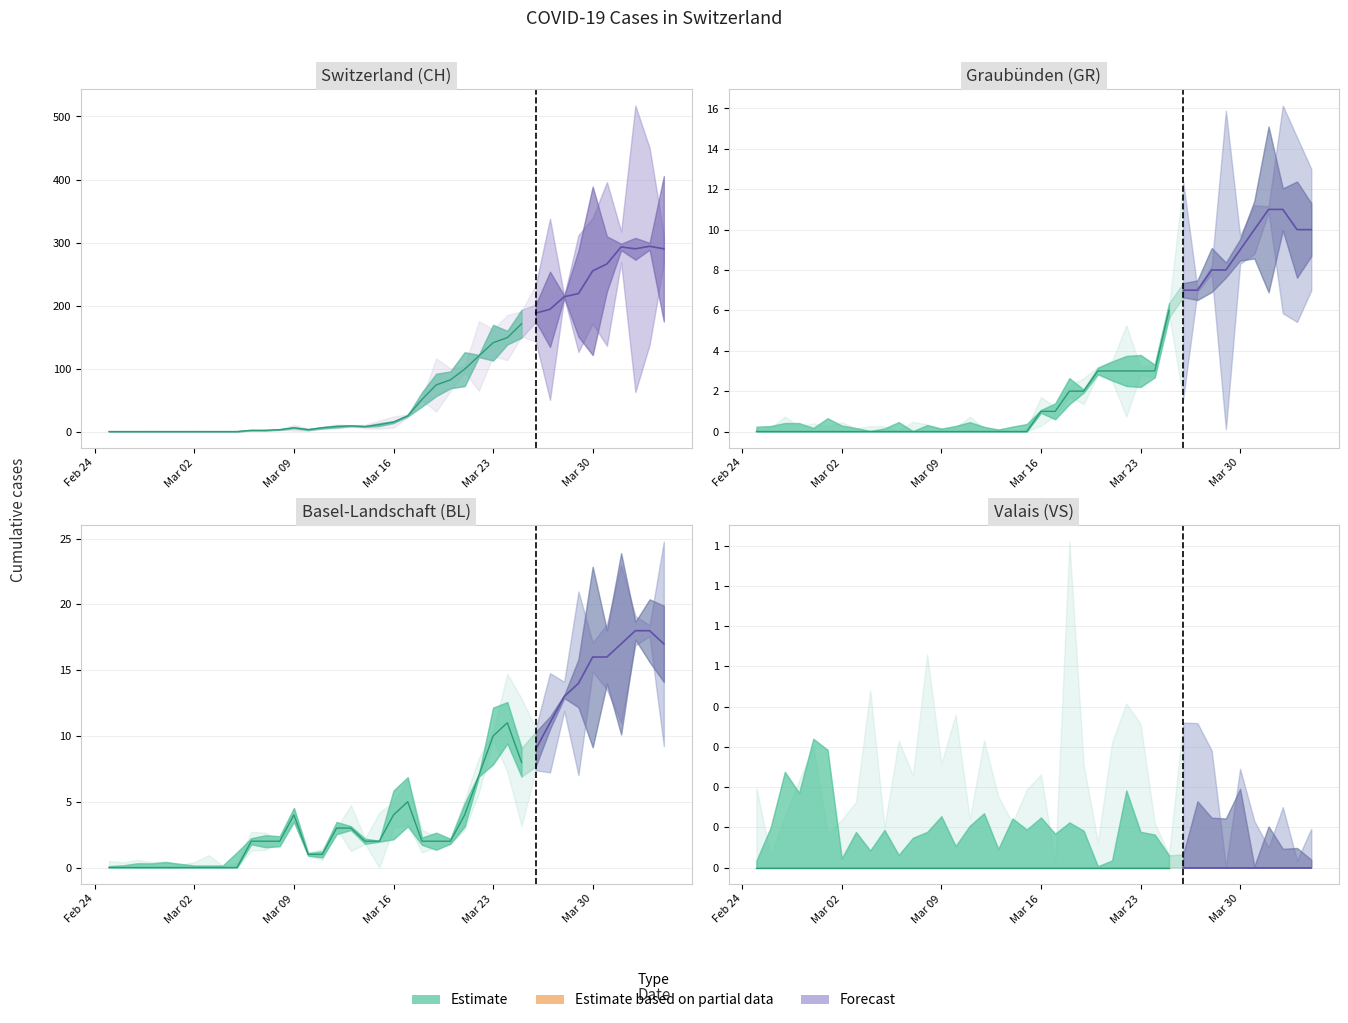

Reading left to right, transcribe all the data shown in this chart.

CH: 0=0	1=0	2=0	3=0	4=0	5=0	6=0	7=0	8=0	9=0	10=2	11=2	12=3	13=6	14=3	15=6	16=8	17=9	18=8	19=11	20=15	21=25	22=51	23=74	24=82	25=99	26=120	27=141	28=149	29=171	30=188	31=194	32=214	33=219	34=255	35=266	36=293	37=290	38=294	39=290
GR: 0=0	1=0	2=0	3=0	4=0	5=0	6=0	7=0	8=0	9=0	10=0	11=0	12=0	13=0	14=0	15=0	16=0	17=0	18=0	19=0	20=1	21=1	22=2	23=2	24=3	25=3	26=3	27=3	28=3	29=6	30=7	31=7	32=8	33=8	34=9	35=10	36=11	37=11	38=10	39=10
VS: 0=0	1=0	2=0	3=0	4=0	5=0	6=0	7=0	8=0	9=0	10=0	11=0	12=0	13=0	14=0	15=0	16=0	17=0	18=0	19=0	20=0	21=0	22=0	23=0	24=0	25=0	26=0	27=0	28=0	29=0	30=0	31=0	32=0	33=0	34=0	35=0	36=0	37=0	38=0	39=0
BL: 0=0	1=0	2=0	3=0	4=0	5=0	6=0	7=0	8=0	9=0	10=2	11=2	12=2	13=4	14=1	15=1	16=3	17=3	18=2	19=2	20=4	21=5	22=2	23=2	24=2	25=4	26=7	27=10	28=11	29=8	30=9	31=11	32=13	33=14	34=16	35=16	36=17	37=18	38=18	39=17